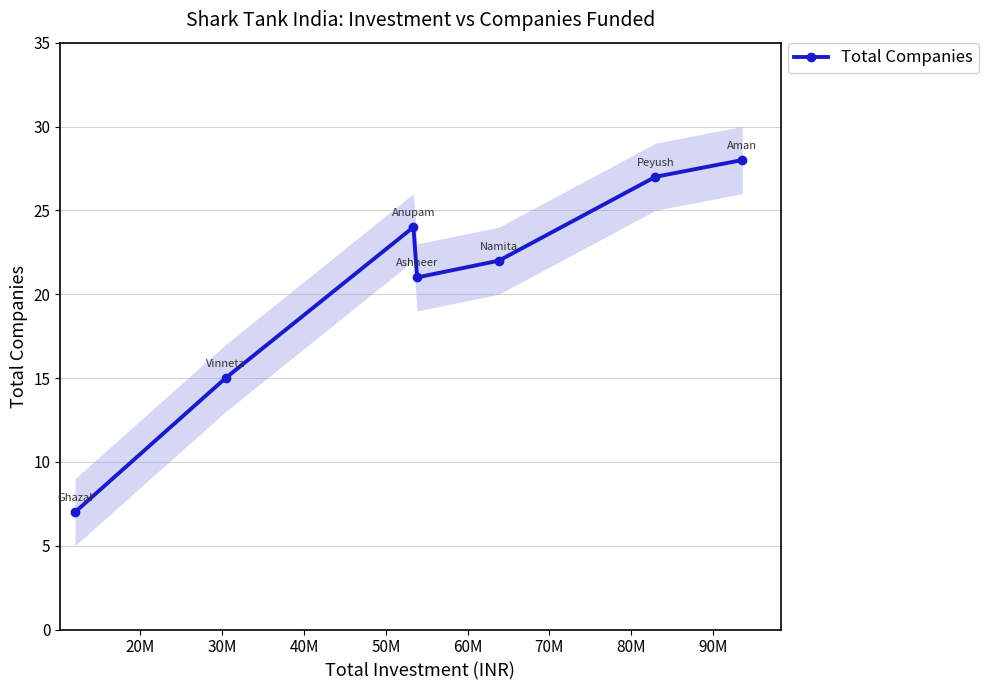

In Total Companies, how many points are higher than both neighbors (excluding endpoints)?

1